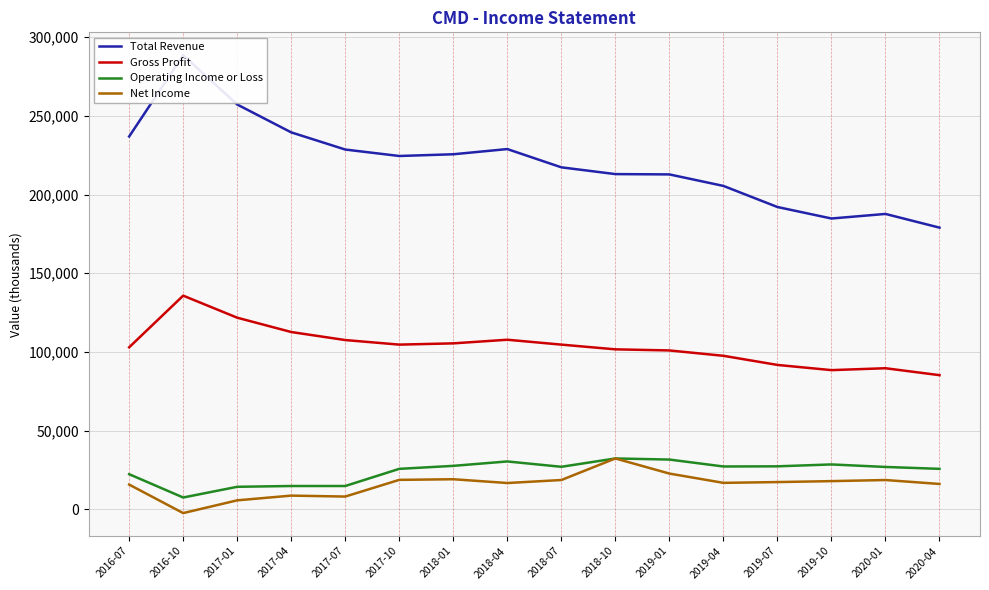

True or false: Operating Income or Loss and Total Revenue intersect in this chart.

False